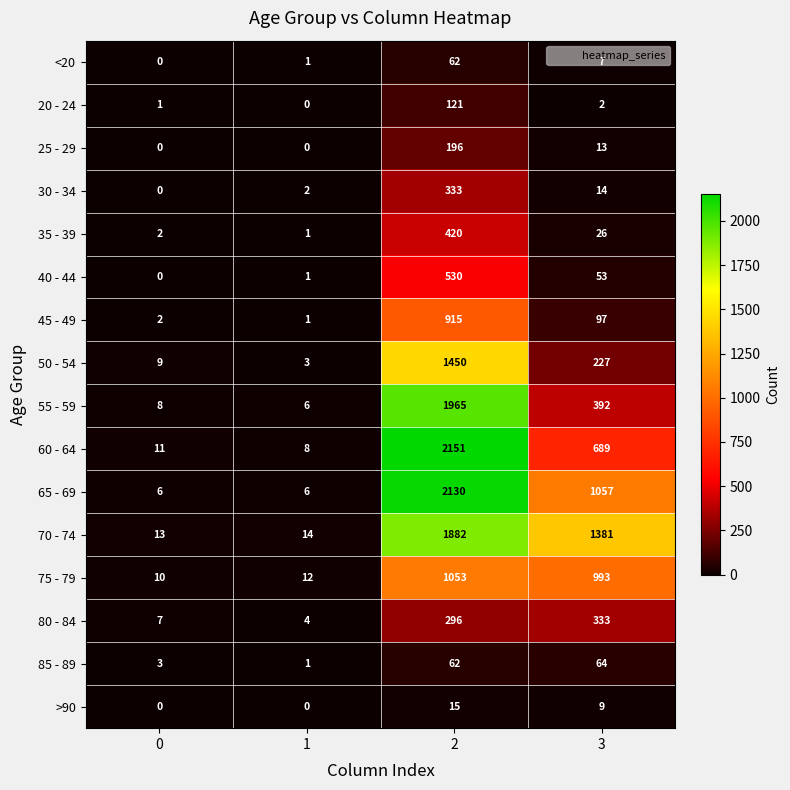

Between 0 and 2, which series saw the biggest shift?

60 - 64